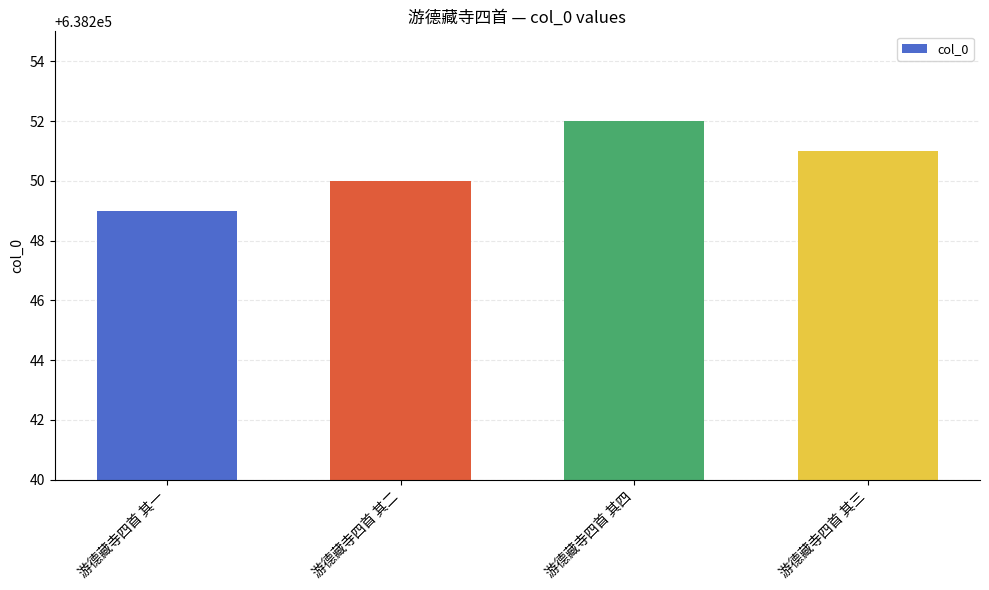

Where is the data nearest to the value 638250?

游德藏寺四首 其二